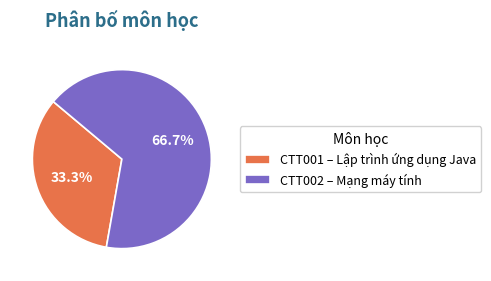

Which category has the biggest portion of the pie?

CTT002